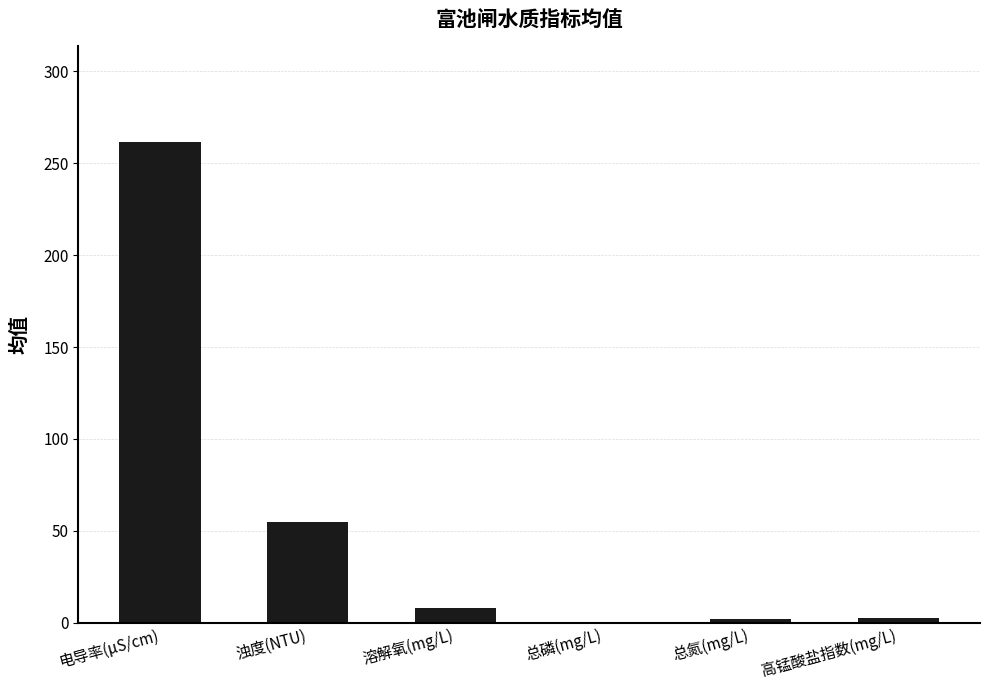

Where is the data nearest to the value 130?

浊度(NTU)